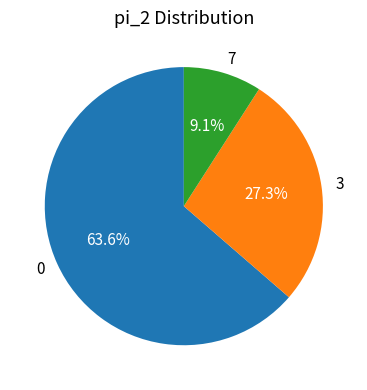

To the nearest percent, what is the average slice percentage?

33%